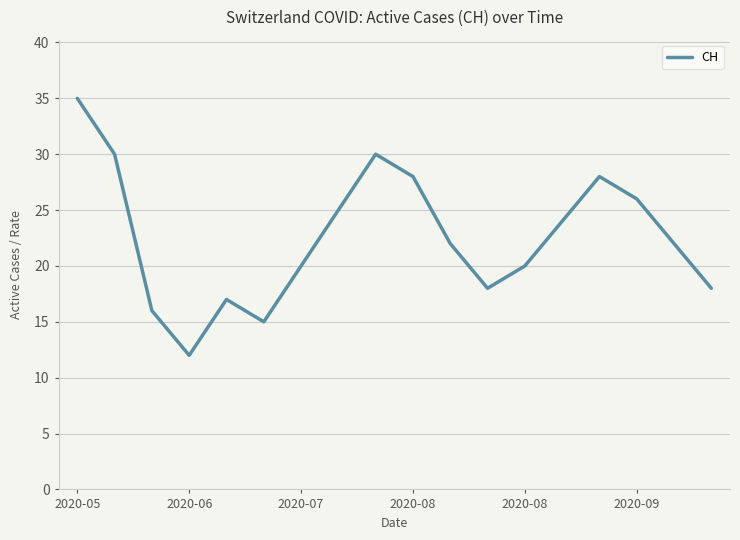

What is the minimum value shown in the chart?

12